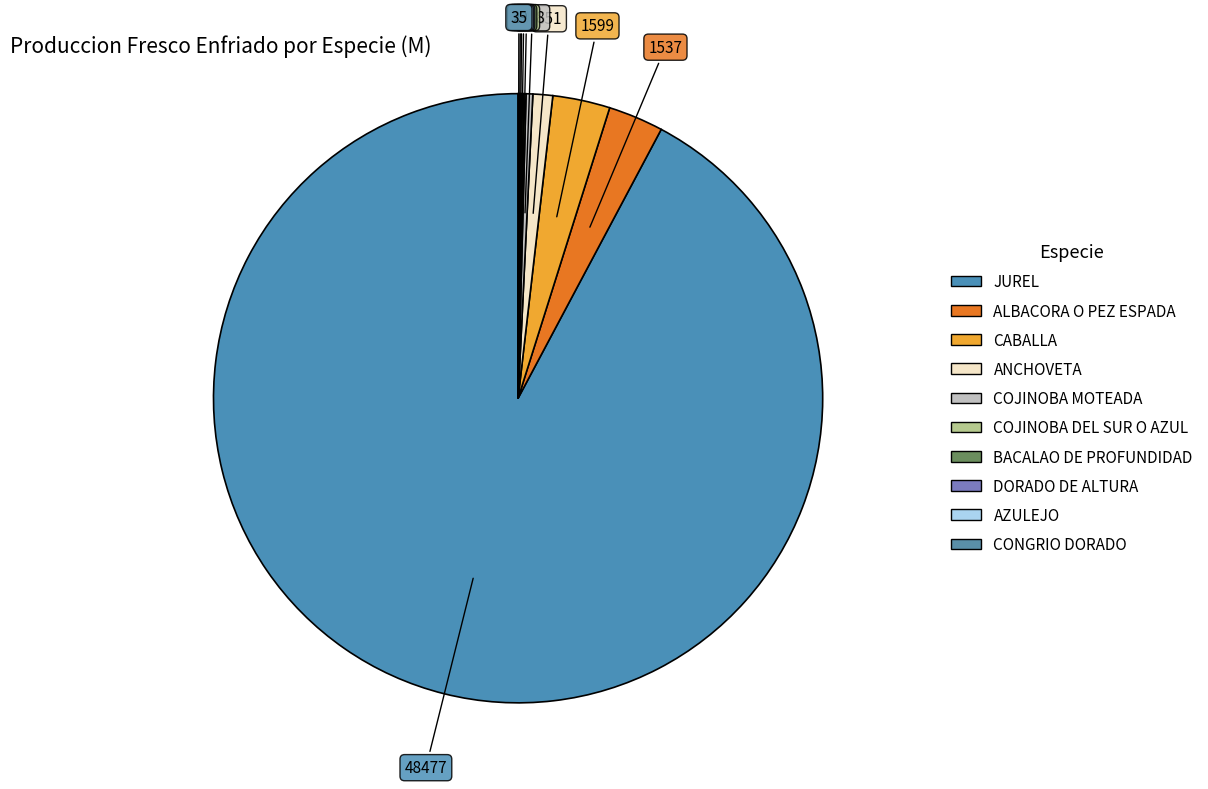

Approximately how many times larger is the value at COJINOBA MOTEADA compared to COJINOBA DEL SUR O AZUL?

2.9